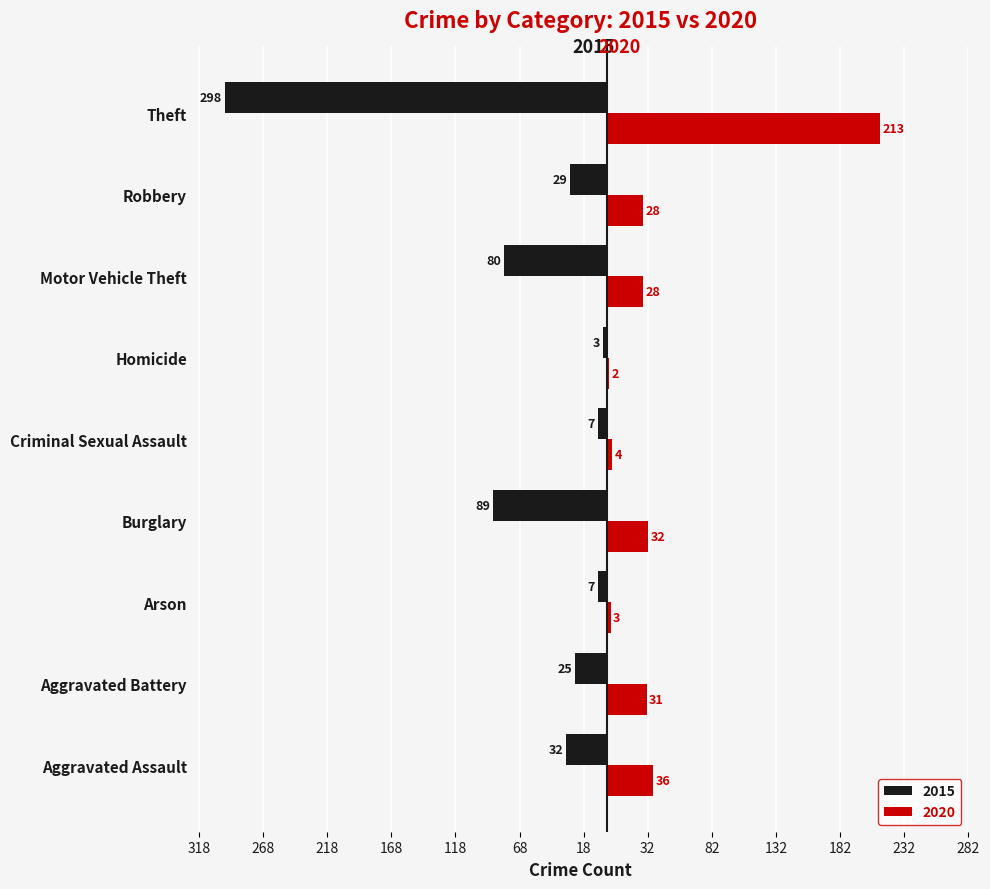

What are all the series names shown in the legend?

2015, 2020